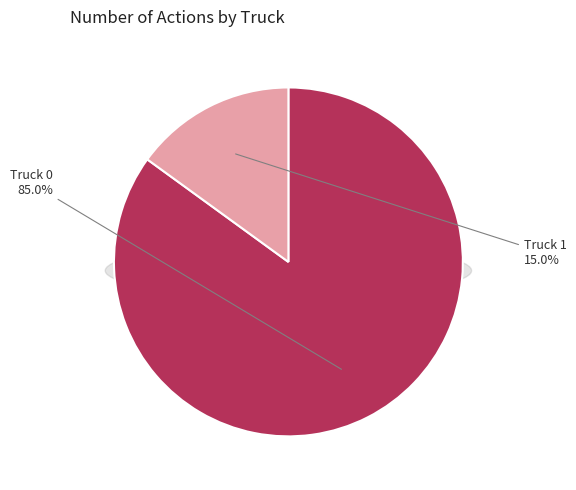

What is the largest slice in the pie chart?

Truck 0